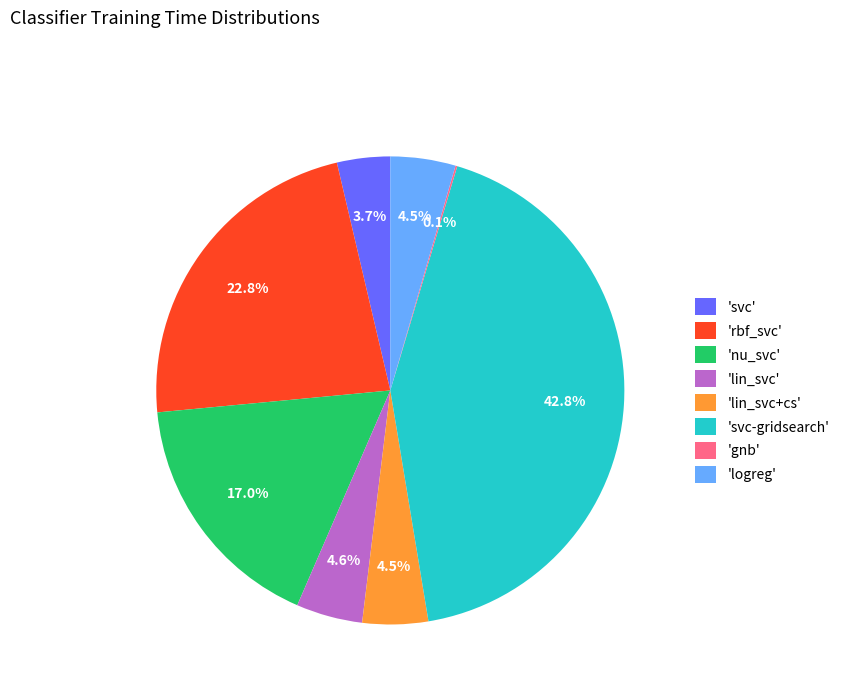

Is 'lin_svc' the majority of the pie?

No